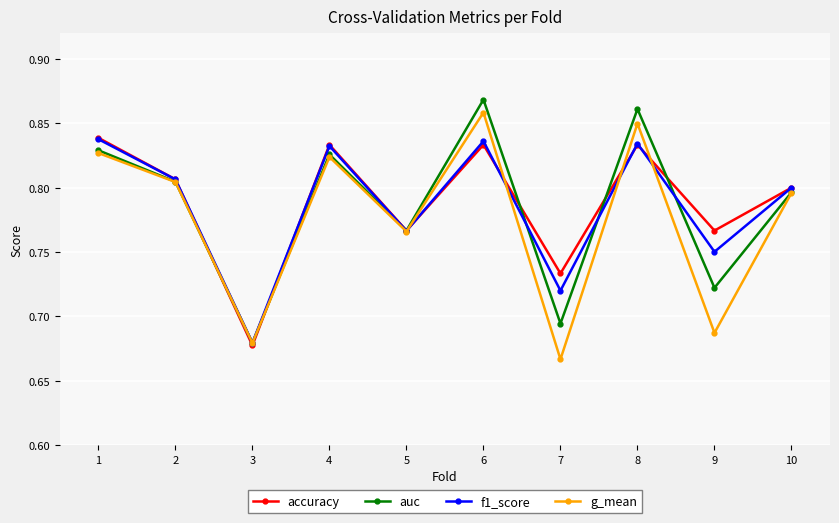

Rank the series at 7 from highest to lowest value.

accuracy, f1_score, auc, g_mean